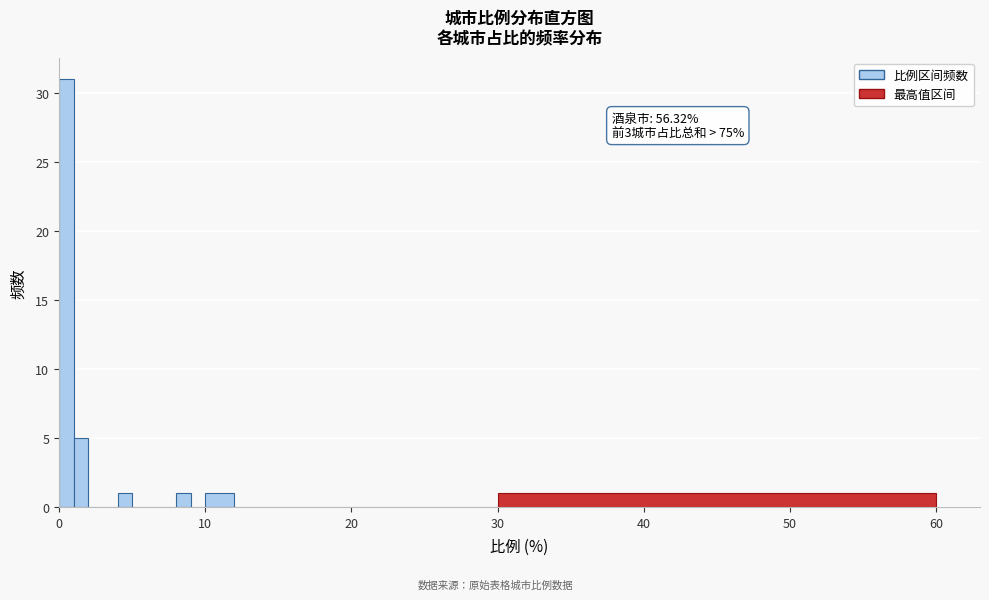

Around what value on the x-axis is the tallest bar? Give the approximate position of its centre, as read against the axis.

1